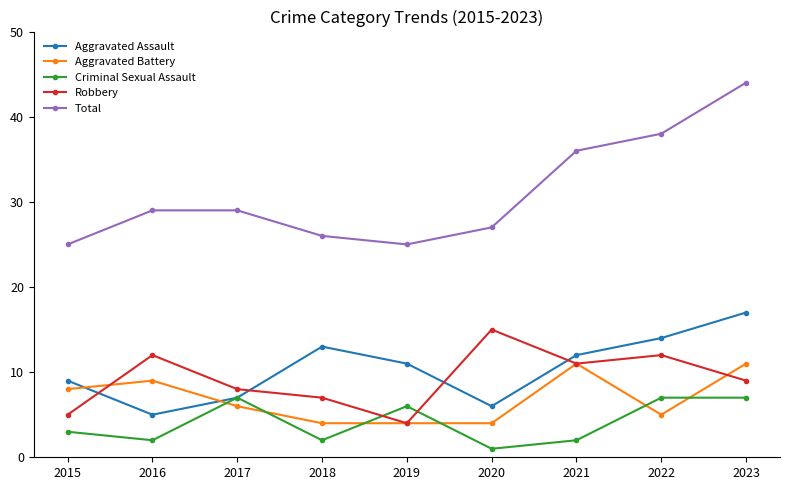

The Total series shows 39 at 2019. True or false?

False